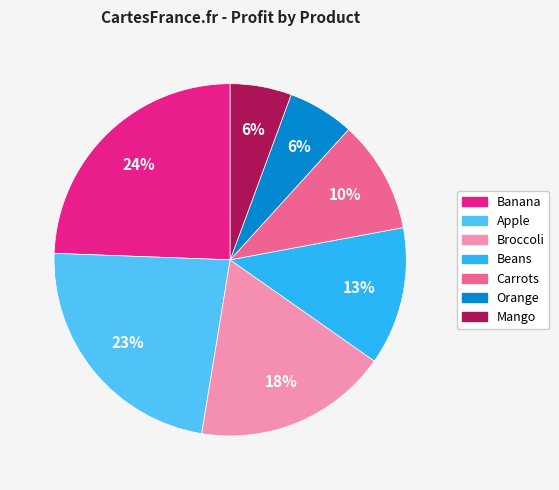

To the nearest percent, what is the combined percentage of Apple and Banana?

47%